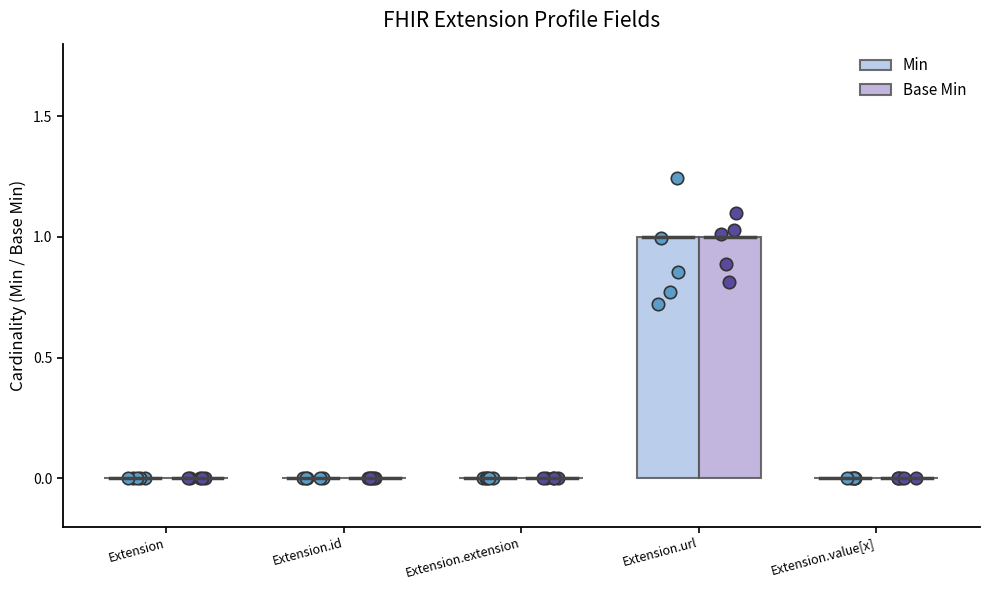

Which series has the largest total across all categories?

Min